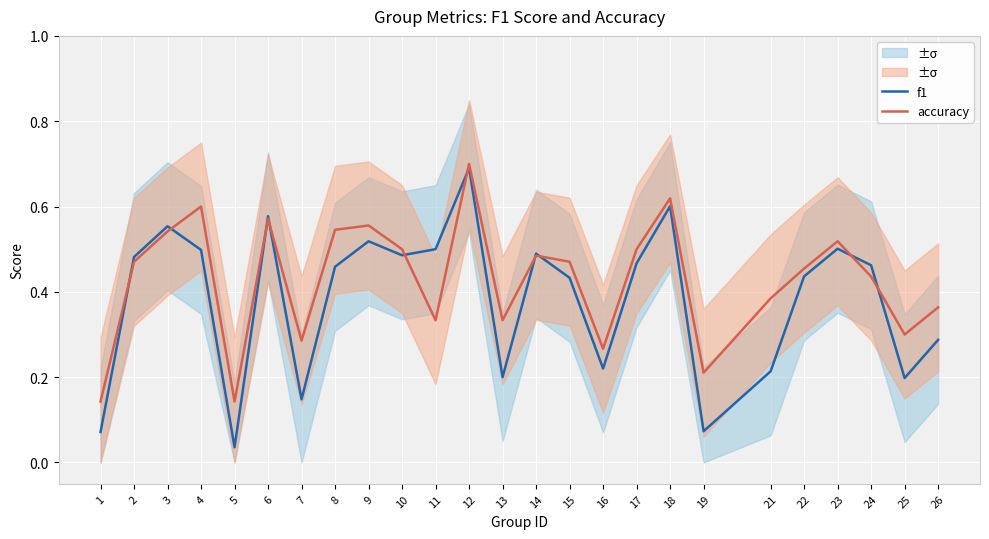

Rank the series by their average value, from highest to lowest.

accuracy, f1